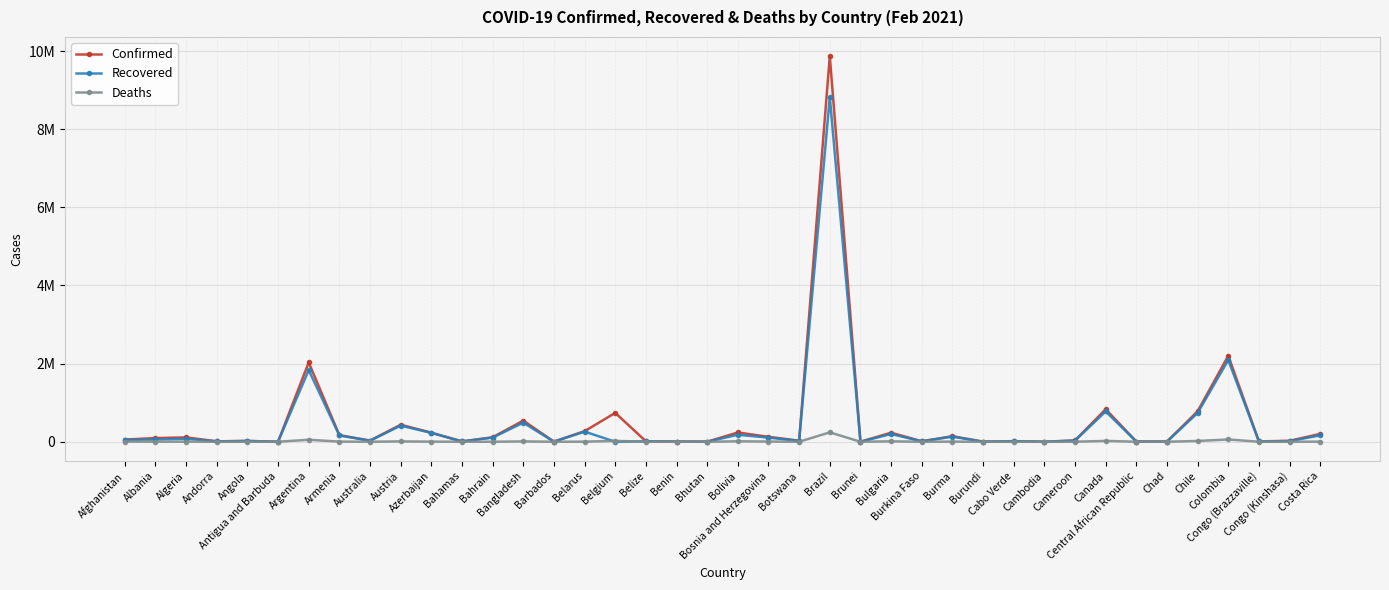

Where does the Recovered series first go above 29609?

Afghanistan